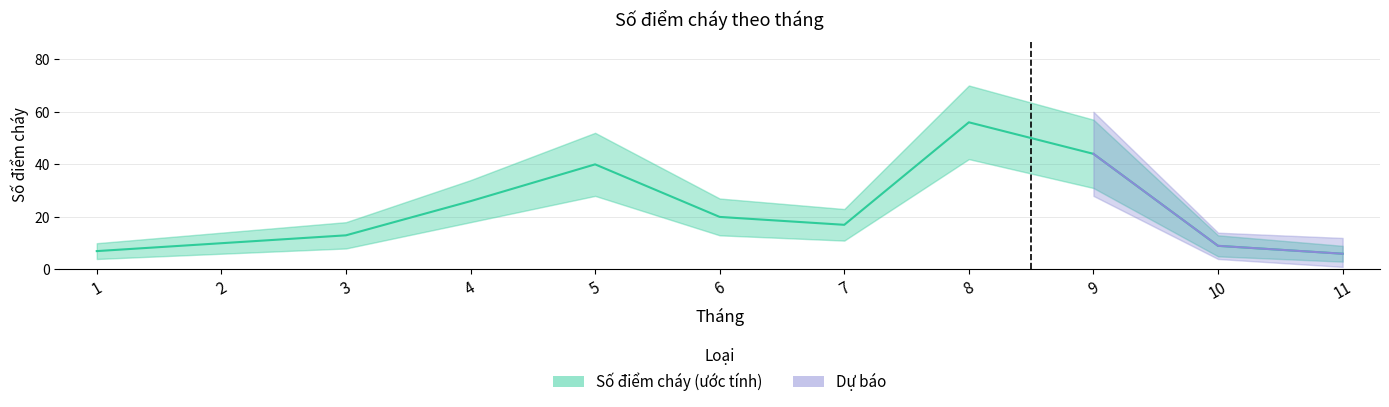

True or false: Số điểm cháy and Số điểm cháy lower intersect in this chart.

False